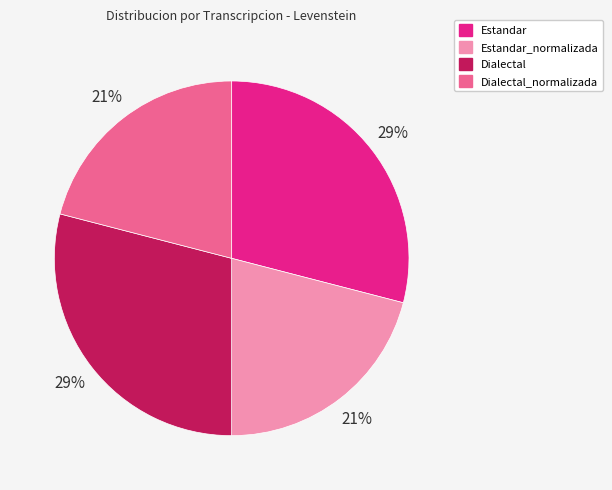

Is there a majority slice in this chart?

No